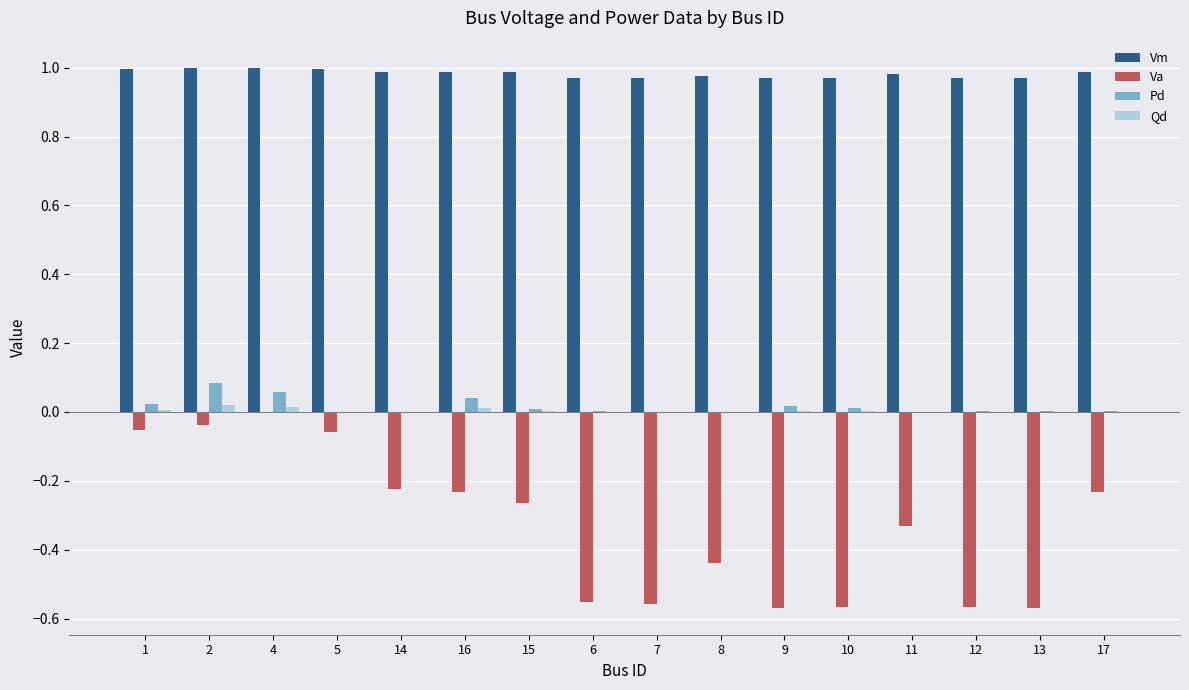

Is it true that Vm equals 1.5 at 9?

False